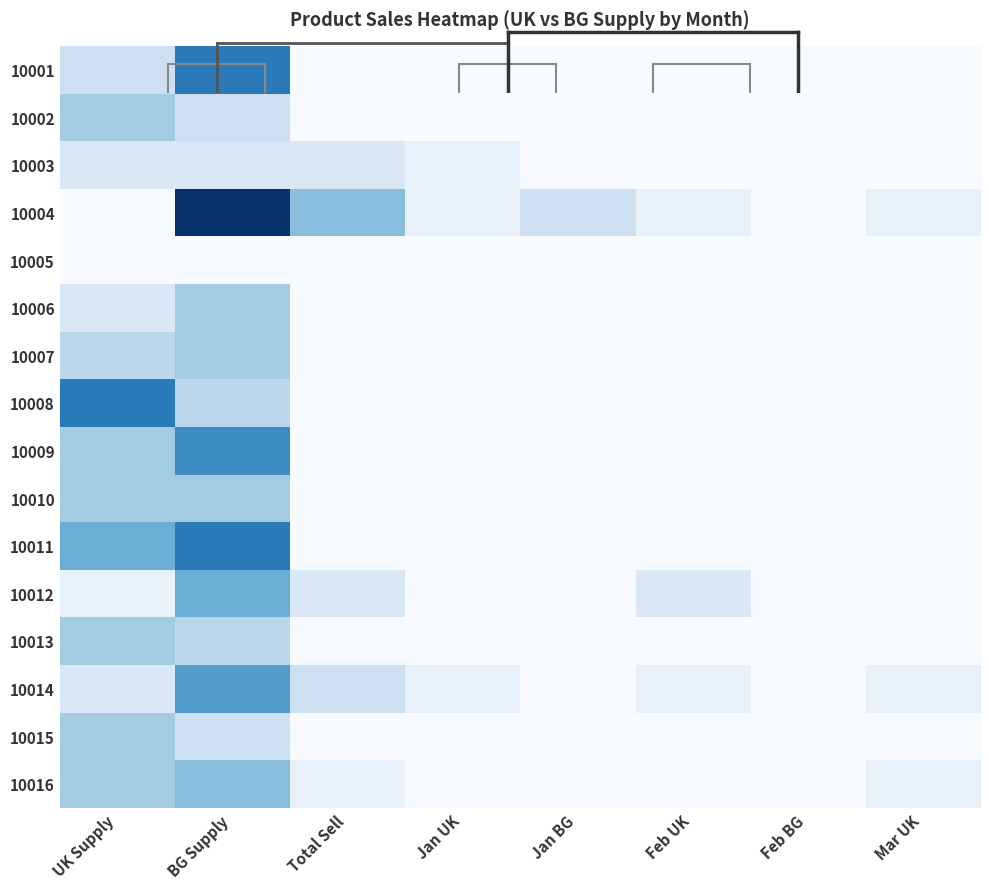

Reading right to left, transcribe all the data shown in this chart.

10001: Mar UK=0	Feb BG=0	Feb UK=0	Jan BG=0	Jan UK=0	Total Sell=0	BG Supply=10	UK Supply=3
10002: Mar UK=0	Feb BG=0	Feb UK=0	Jan BG=0	Jan UK=0	Total Sell=0	BG Supply=3	UK Supply=5
10003: Mar UK=0	Feb BG=0	Feb UK=0	Jan BG=0	Jan UK=1	Total Sell=2	BG Supply=2	UK Supply=2
10004: Mar UK=1	Feb BG=0	Feb UK=1	Jan BG=3	Jan UK=1	Total Sell=6	BG Supply=14	UK Supply=0
10005: Mar UK=0	Feb BG=0	Feb UK=0	Jan BG=0	Jan UK=0	Total Sell=0	BG Supply=0	UK Supply=0
10006: Mar UK=0	Feb BG=0	Feb UK=0	Jan BG=0	Jan UK=0	Total Sell=0	BG Supply=5	UK Supply=2
10007: Mar UK=0	Feb BG=0	Feb UK=0	Jan BG=0	Jan UK=0	Total Sell=0	BG Supply=5	UK Supply=4
10008: Mar UK=0	Feb BG=0	Feb UK=0	Jan BG=0	Jan UK=0	Total Sell=0	BG Supply=4	UK Supply=10
10009: Mar UK=0	Feb BG=0	Feb UK=0	Jan BG=0	Jan UK=0	Total Sell=0	BG Supply=9	UK Supply=5
10010: Mar UK=0	Feb BG=0	Feb UK=0	Jan BG=0	Jan UK=0	Total Sell=0	BG Supply=5	UK Supply=5
10011: Mar UK=0	Feb BG=0	Feb UK=0	Jan BG=0	Jan UK=0	Total Sell=0	BG Supply=10	UK Supply=7
10012: Mar UK=0	Feb BG=0	Feb UK=2	Jan BG=0	Jan UK=0	Total Sell=2	BG Supply=7	UK Supply=1
10013: Mar UK=0	Feb BG=0	Feb UK=0	Jan BG=0	Jan UK=0	Total Sell=0	BG Supply=4	UK Supply=5
10014: Mar UK=1	Feb BG=0	Feb UK=1	Jan BG=0	Jan UK=1	Total Sell=3	BG Supply=8	UK Supply=2
10015: Mar UK=0	Feb BG=0	Feb UK=0	Jan BG=0	Jan UK=0	Total Sell=0	BG Supply=3	UK Supply=5
10016: Mar UK=1	Feb BG=0	Feb UK=0	Jan BG=0	Jan UK=0	Total Sell=1	BG Supply=6	UK Supply=5